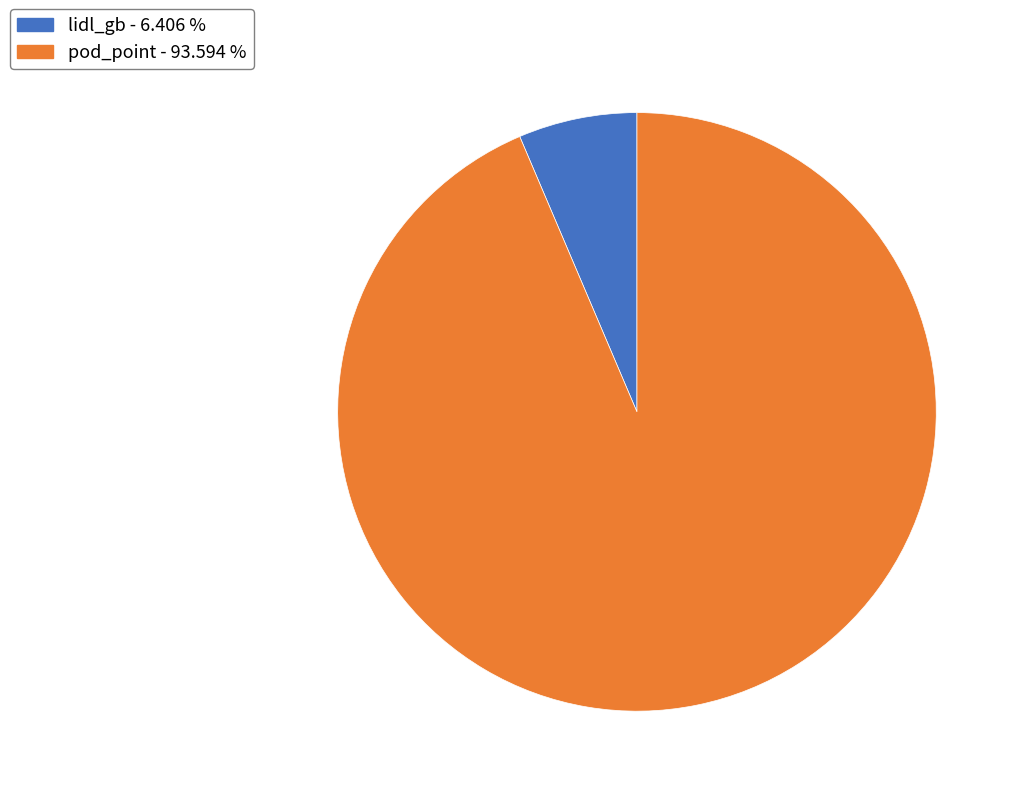

Rank the categories by value from highest to lowest.

pod_point, lidl_gb